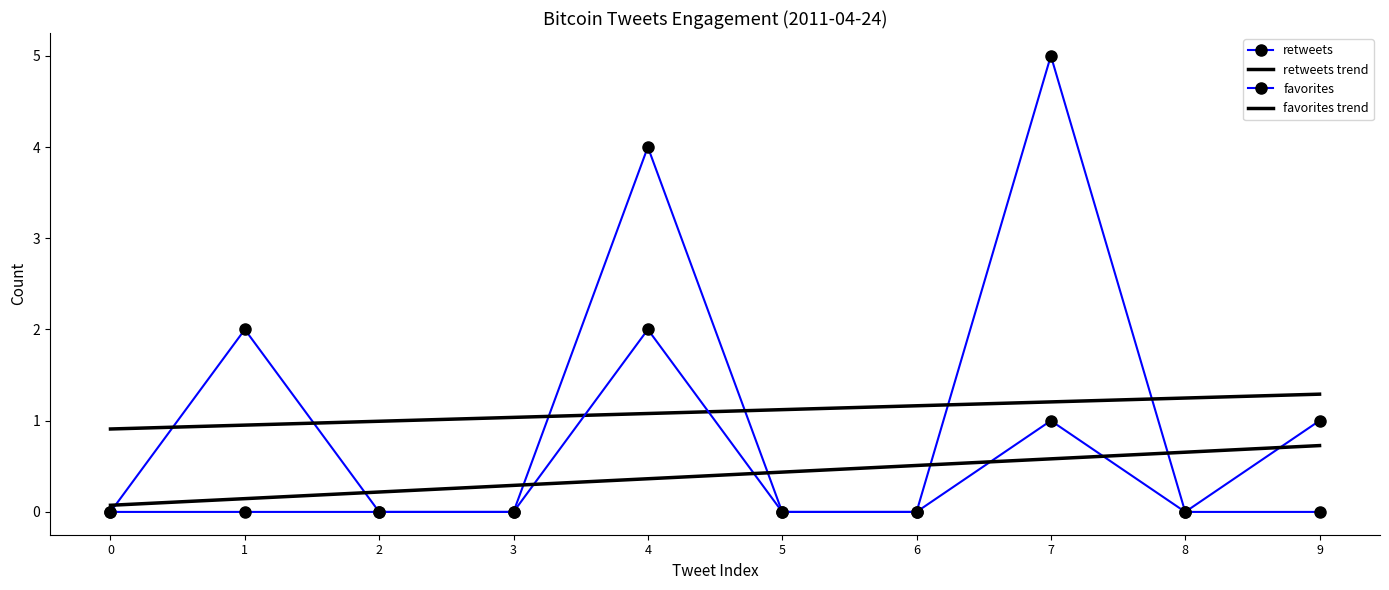

What is the lowest value of the favorites trend series?

0.1